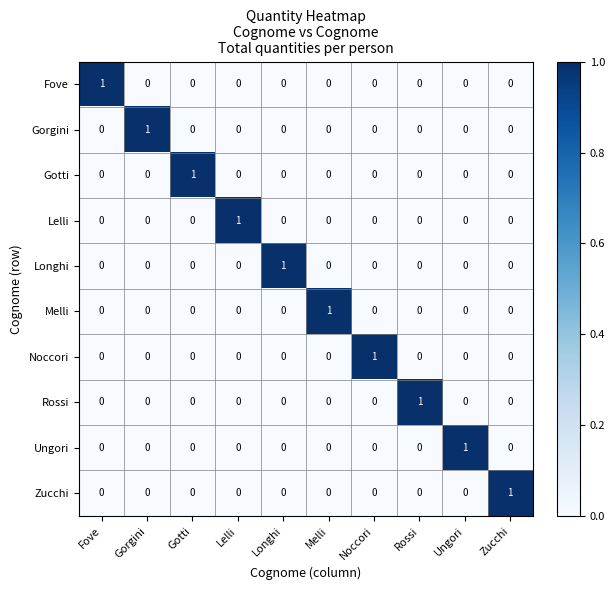

At how many categories does at least one series exceed 0?

10